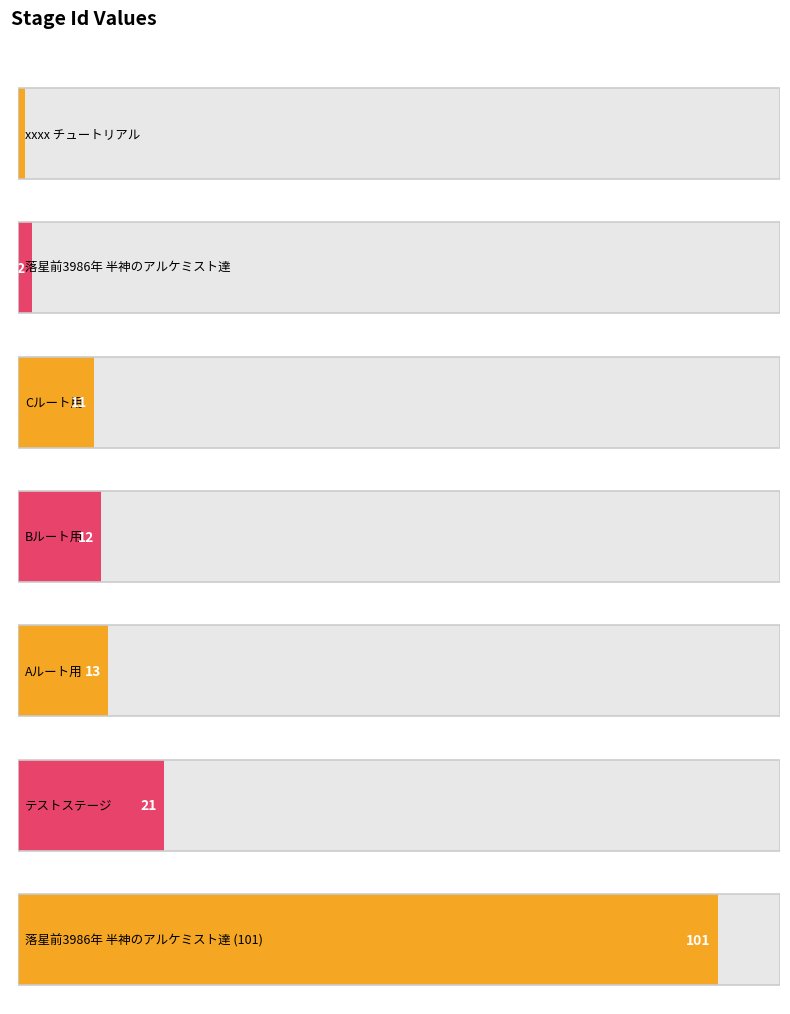

What is the difference between the maximum and minimum values?

100